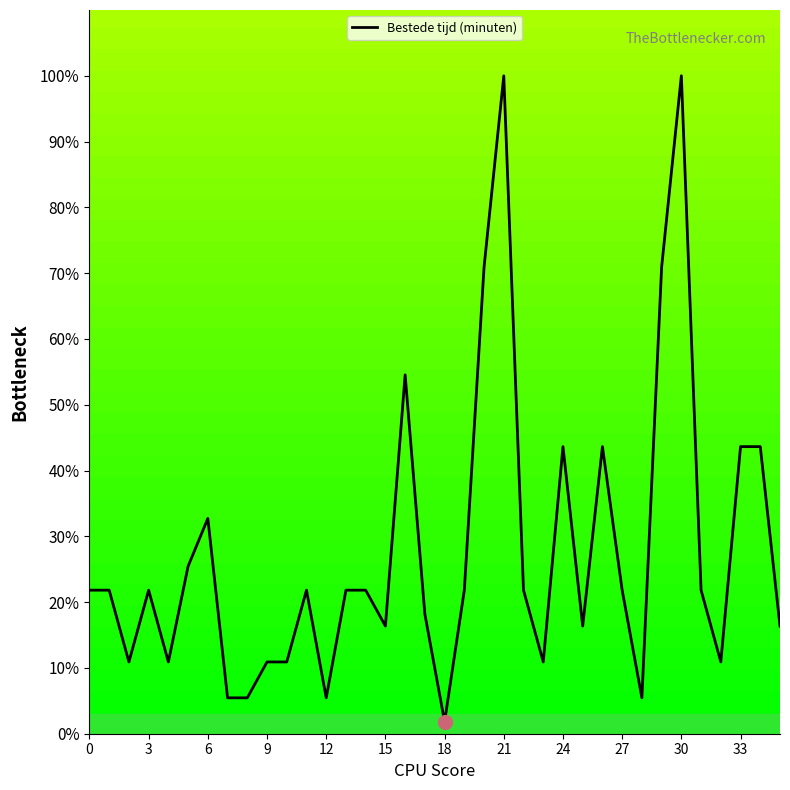

What is the greatest value displayed?

100.0